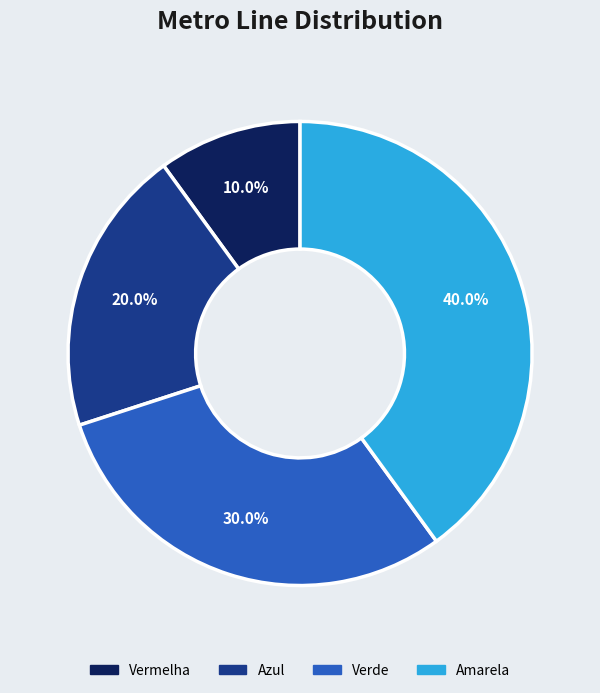

Which has a higher value, Vermelha or Azul?

Azul